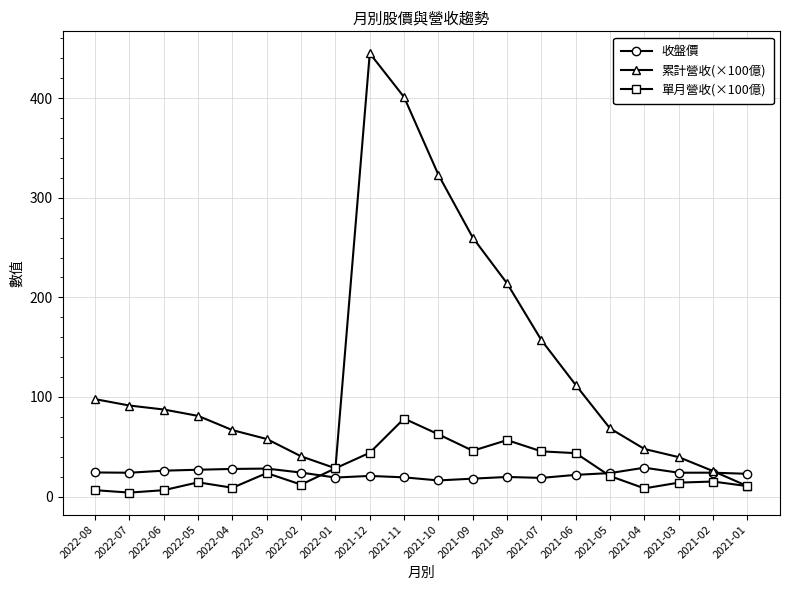

The 單月營收(×100億) series shows 28.2 at 2021-12. True or false?

False